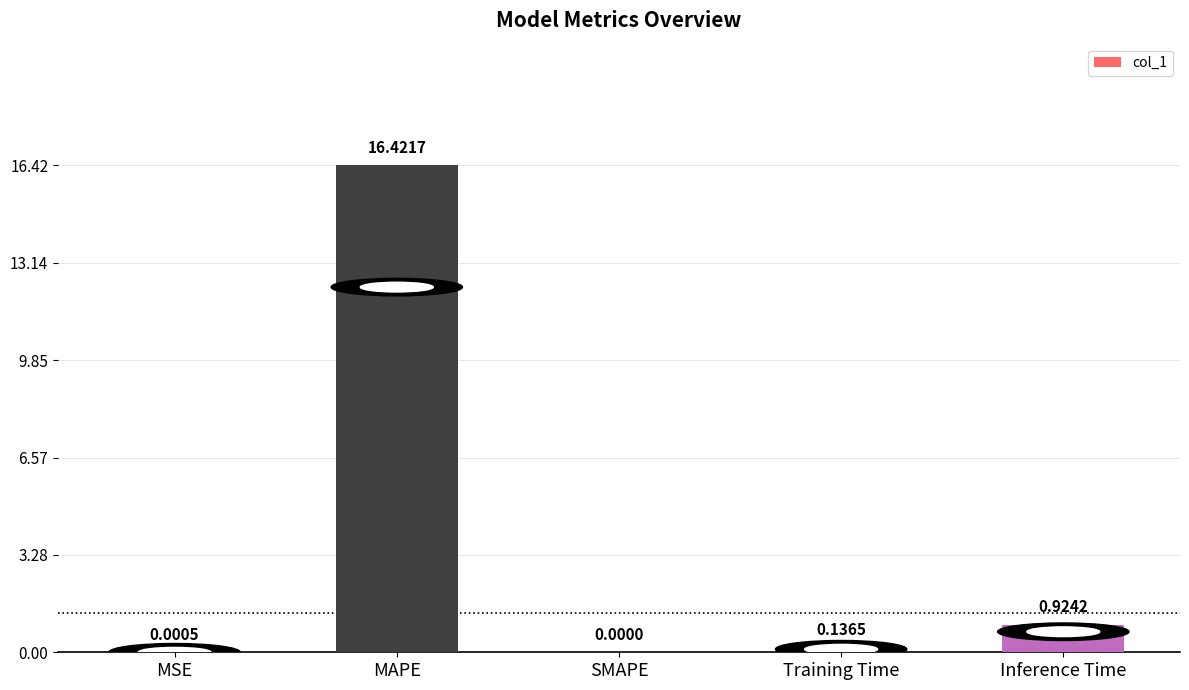

Between SMAPE and Inference Time, which is larger?

Inference Time